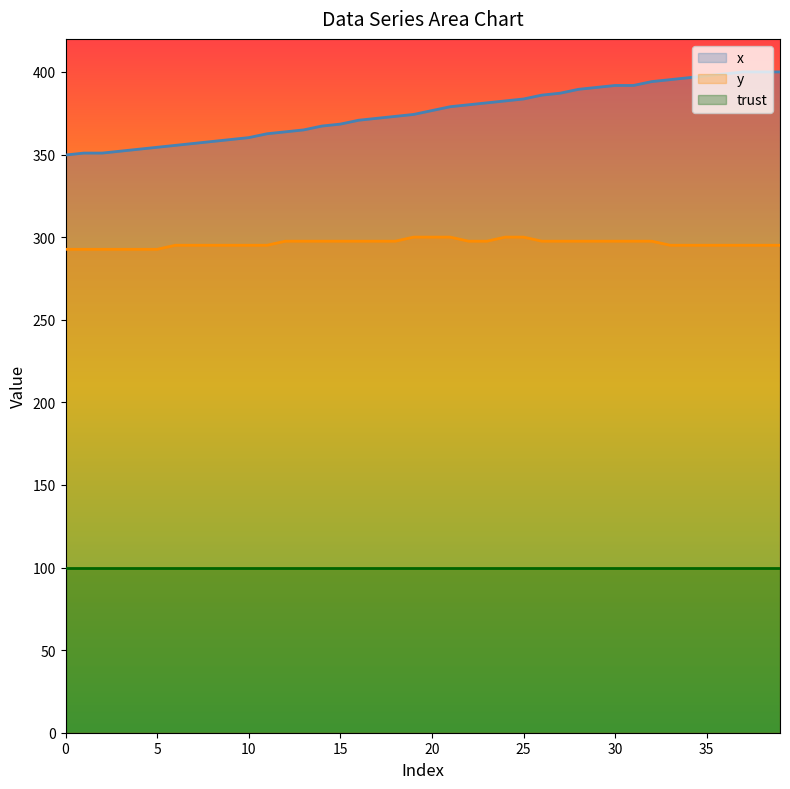

What is the sum of the x values at 4 and 18?

726.3